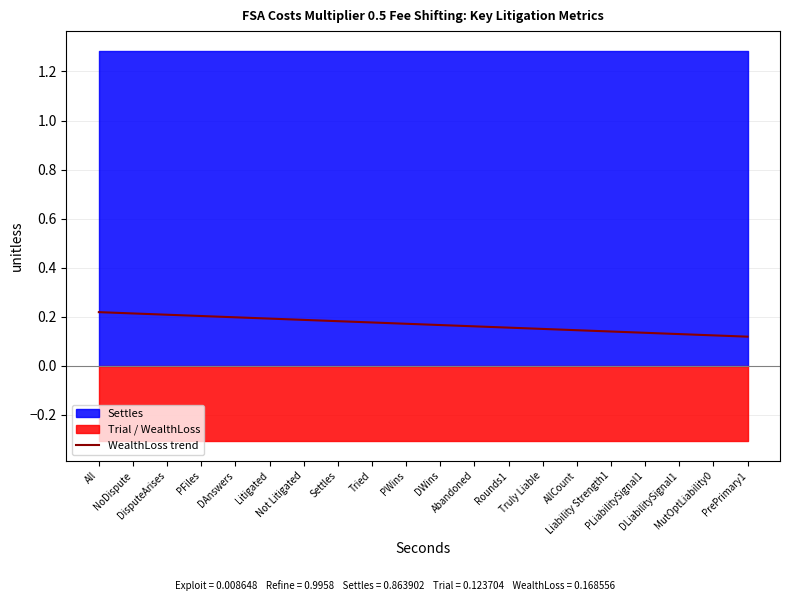

What is the label of the 10th point from the left?

PWins